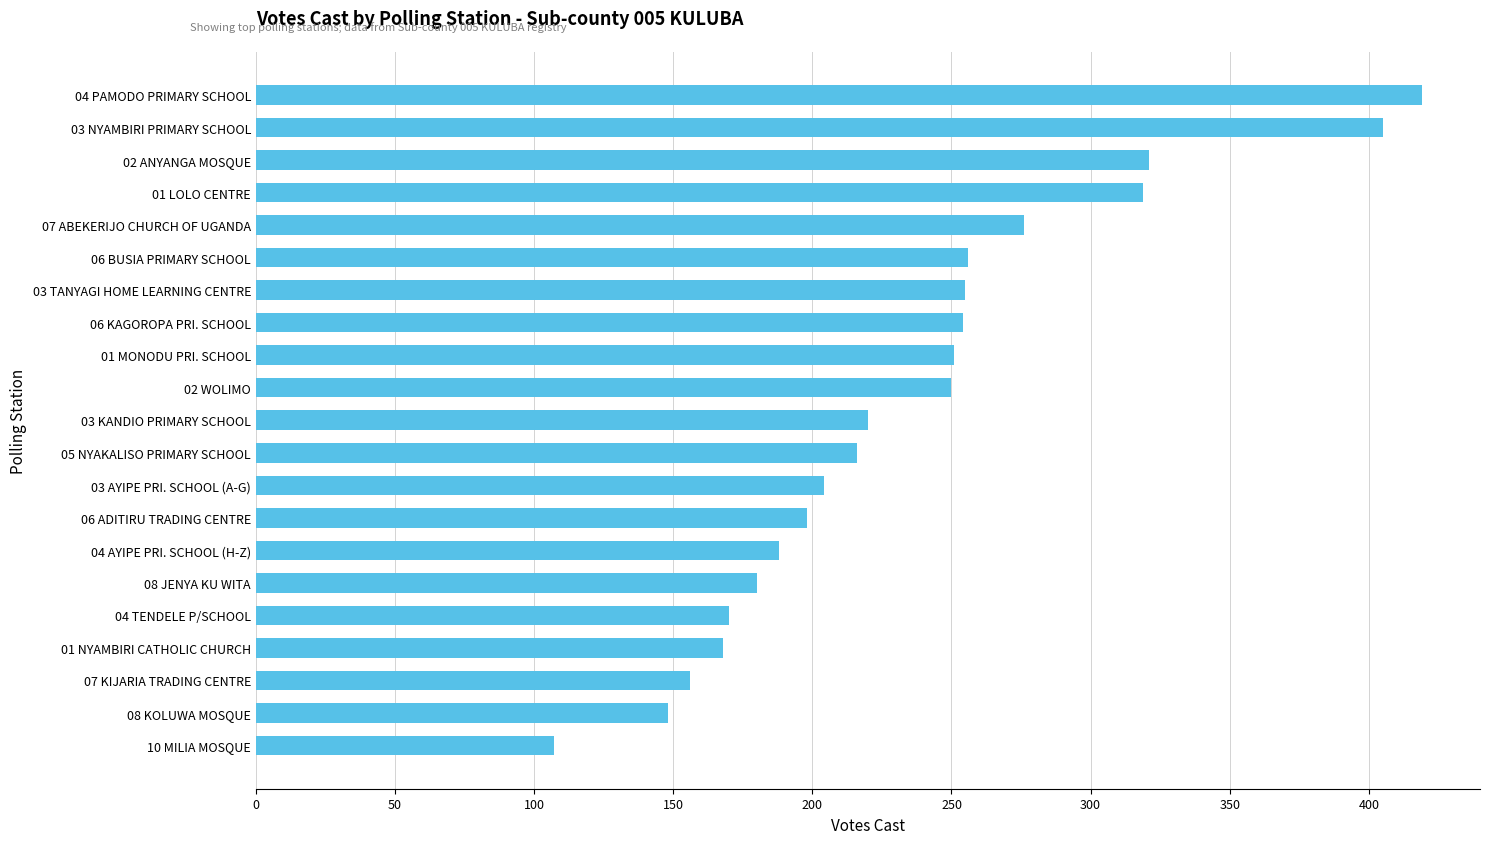

The value at 02 WOLIMO is 250. True or false?

True